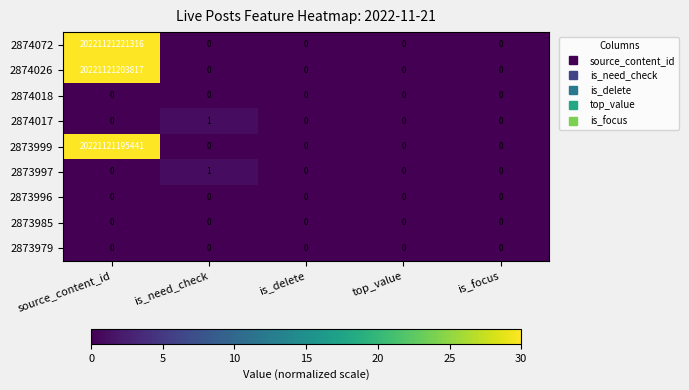

Which series has the largest total across all categories?

2874072